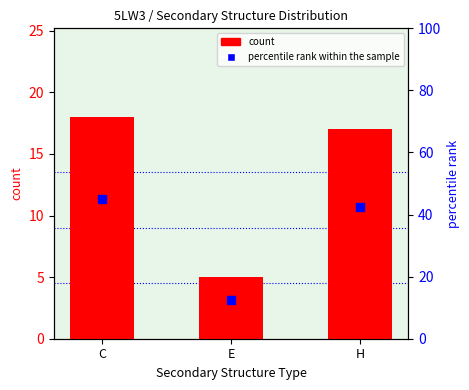

Which series has the widest spread of Y values?

percentile rank within the sample